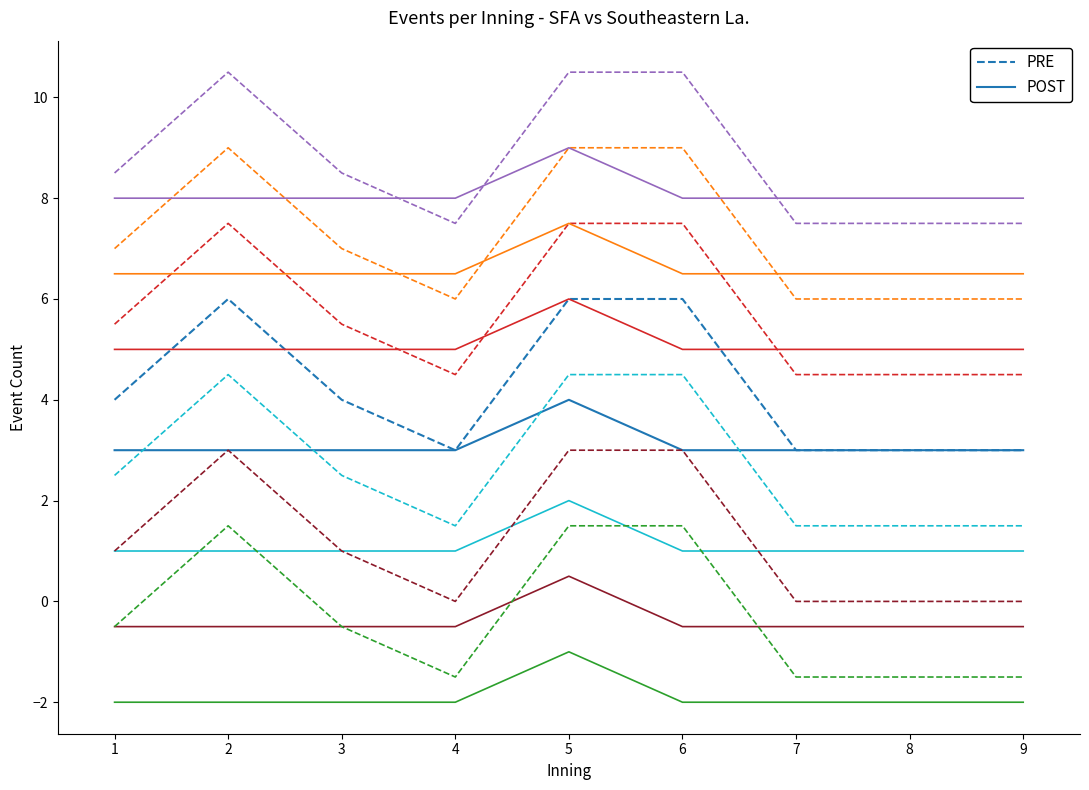

Is it true that PRE equals 3 at 7?

True